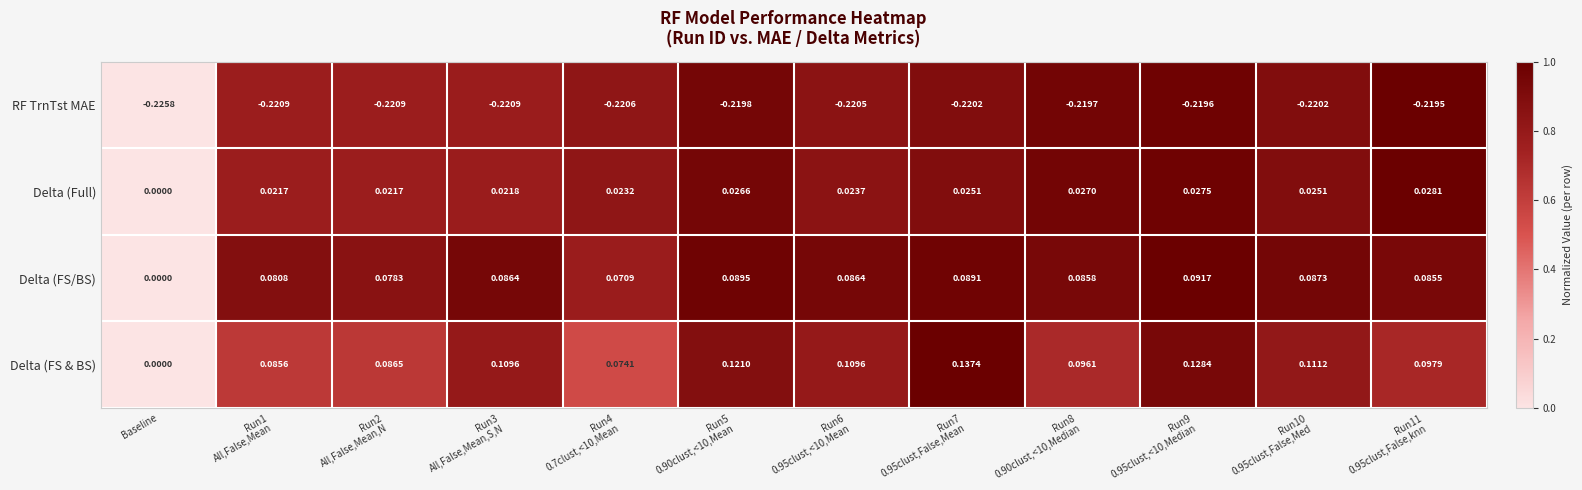

Rank the series by their maximum value, from lowest to highest.

RF TrnTst MAE, Delta (Full), Delta (FS/BS), Delta (FS & BS)